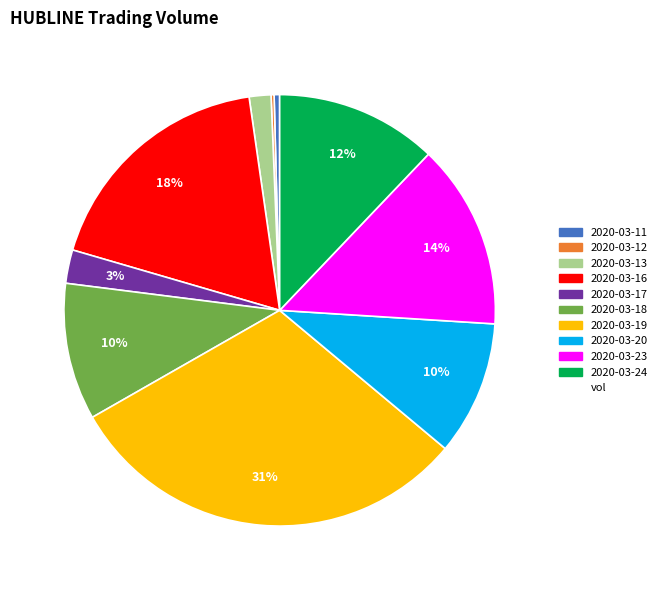

Does any single category account for the majority?

No